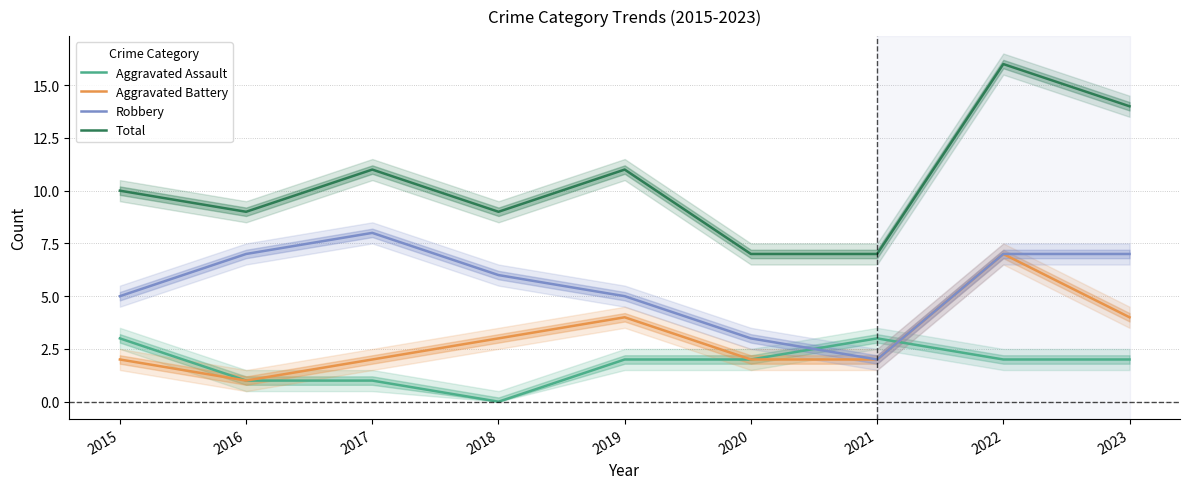

Which has a higher value, 2017 or 2015?

2015